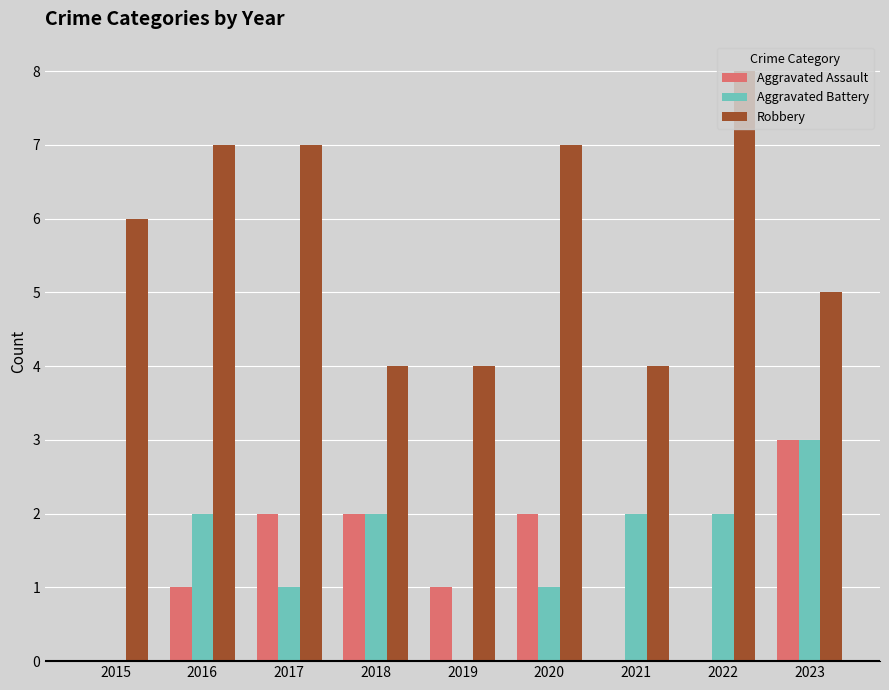

What is the total value across all series at 2016?

10